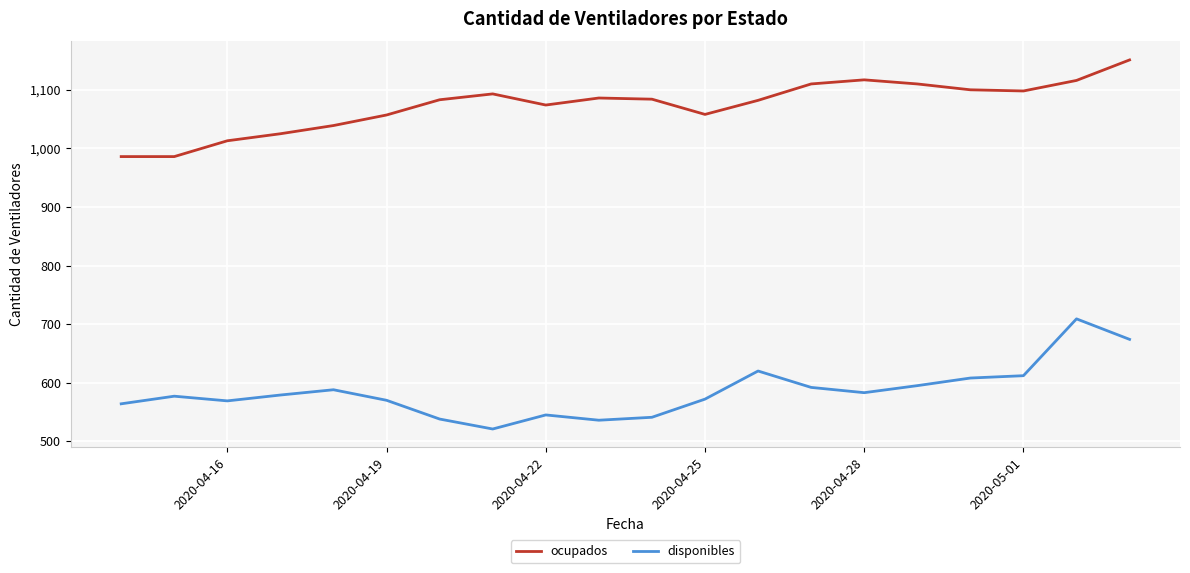

What is the difference between the maximum and minimum values in the ocupados series?

165